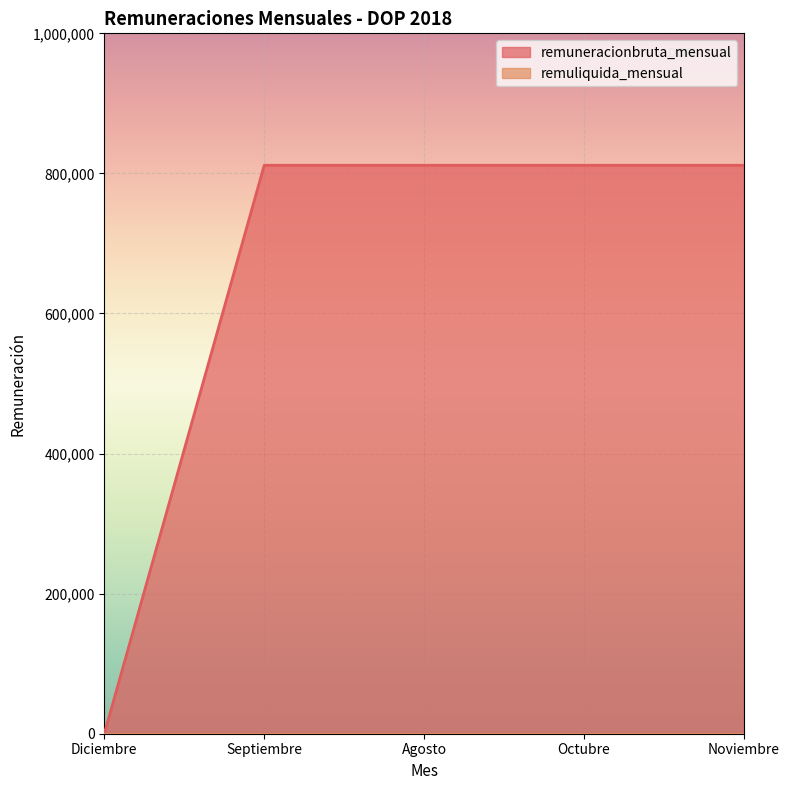

Reading right to left, what are all the values shown in this chart?

811629	811629	811629	811630	0